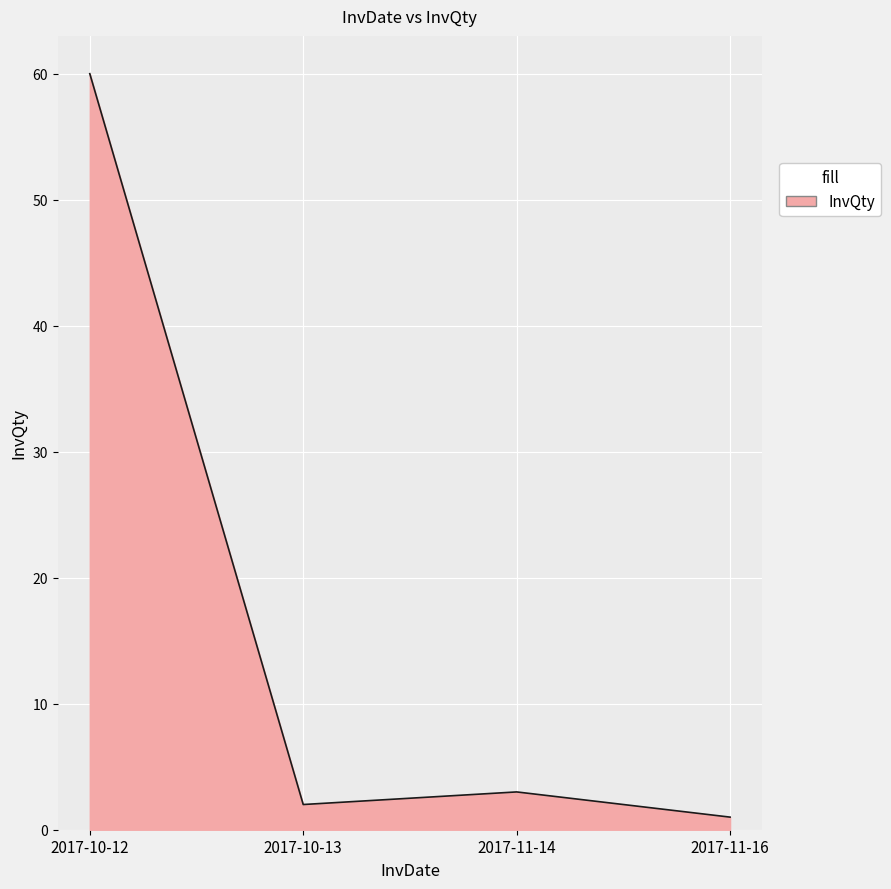

Rank the categories by value from highest to lowest.

2017-10-12, 2017-11-14, 2017-10-13, 2017-11-16